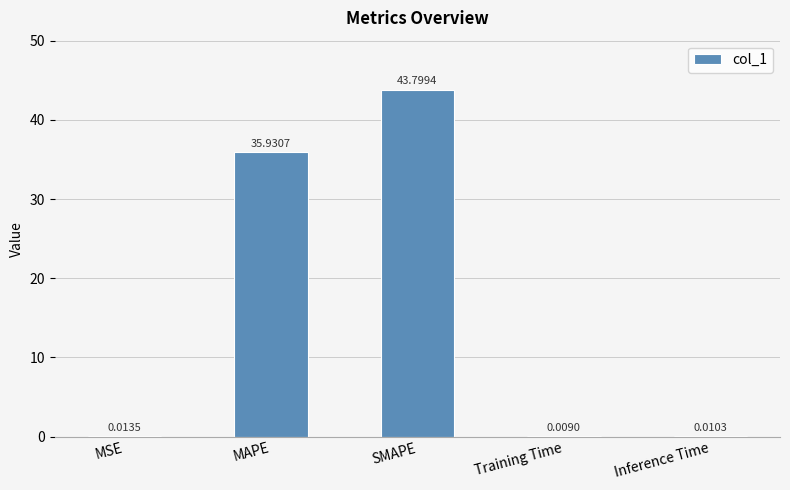

At which label is the value closest to 21?

MAPE